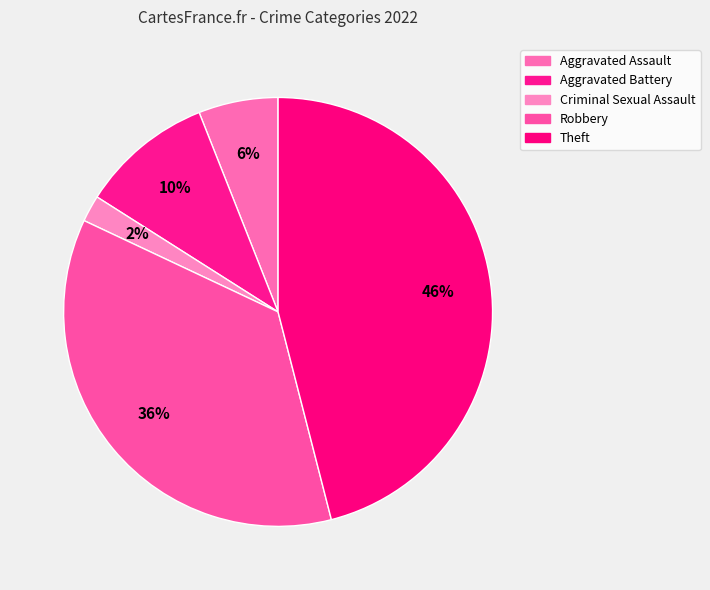

Count the number of slices in the pie.

5